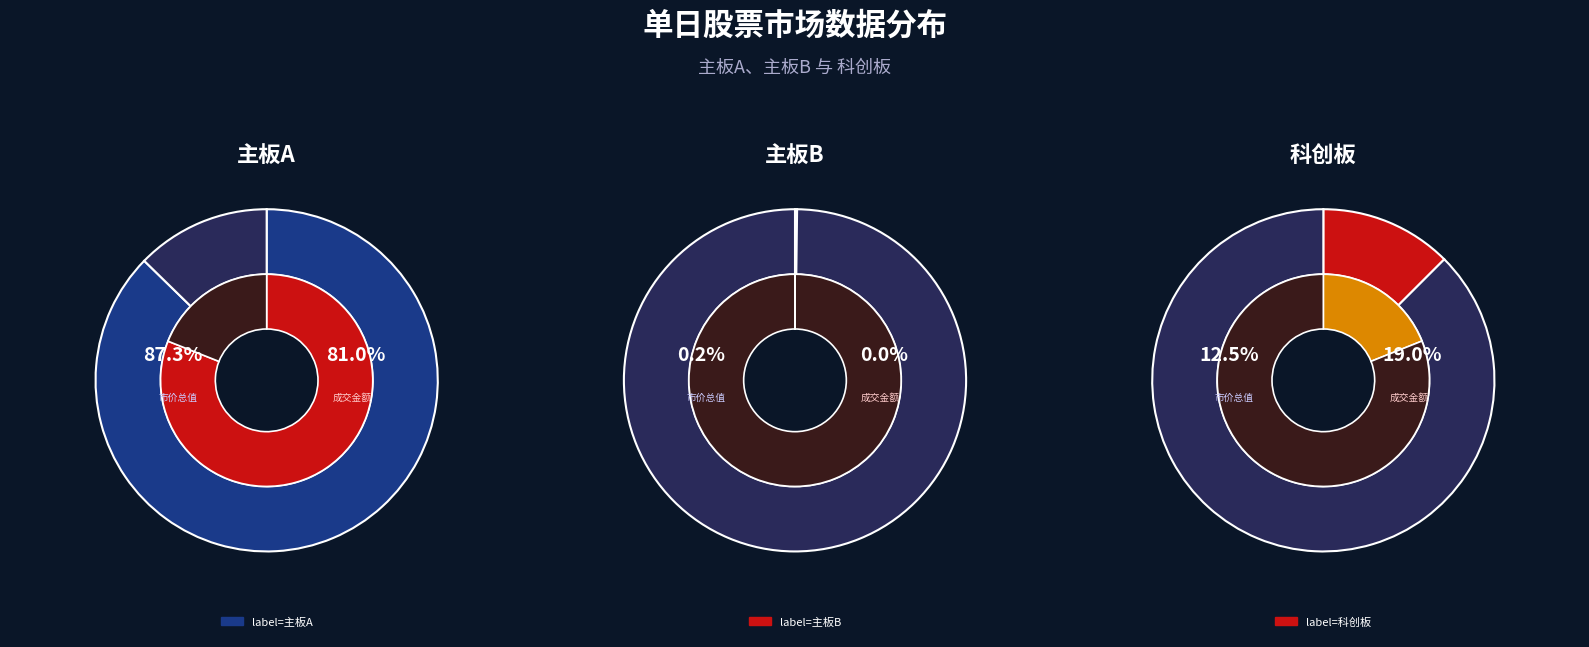

How many segments does this pie chart have?

3